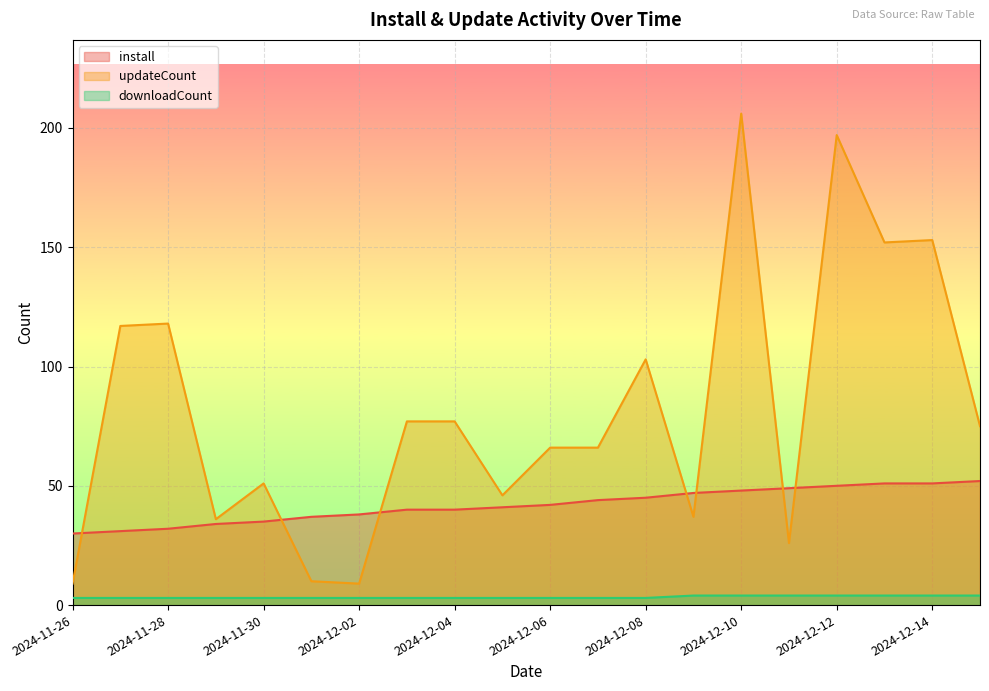

What is the maximum value for install?

52